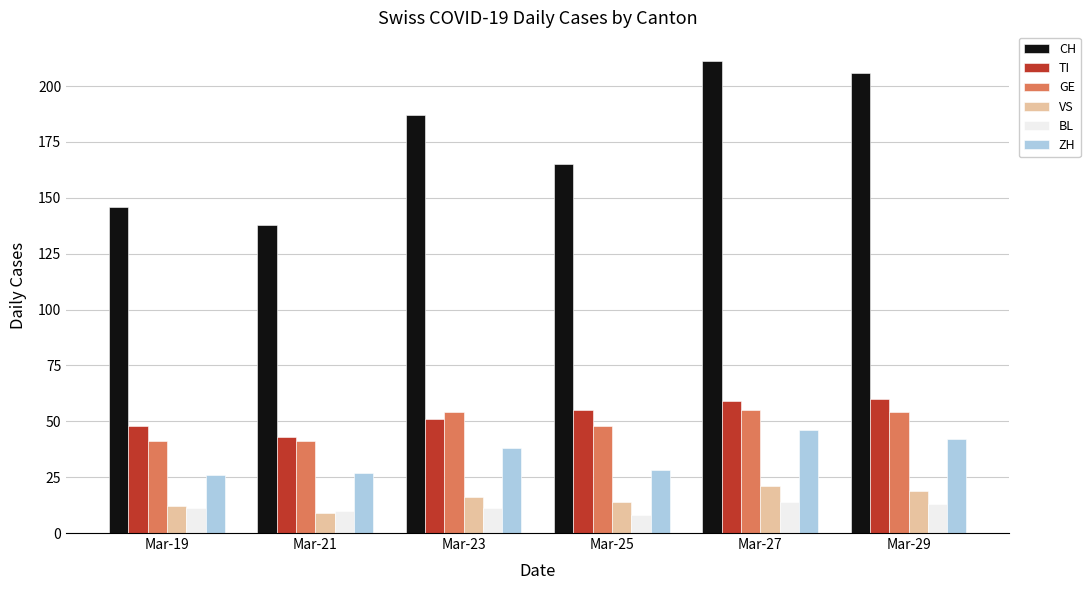

How many bars are there in each group?

6